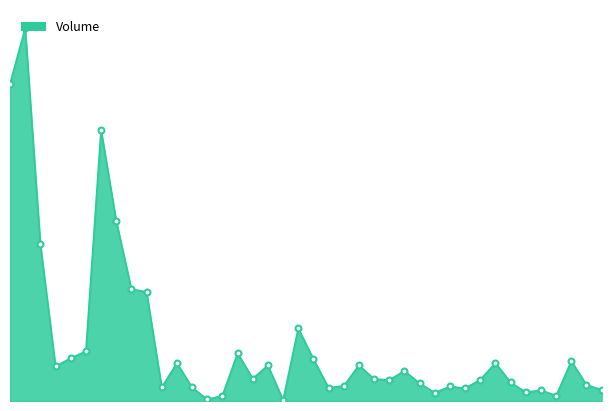

Is this an area chart (filled region under the line)?

Yes